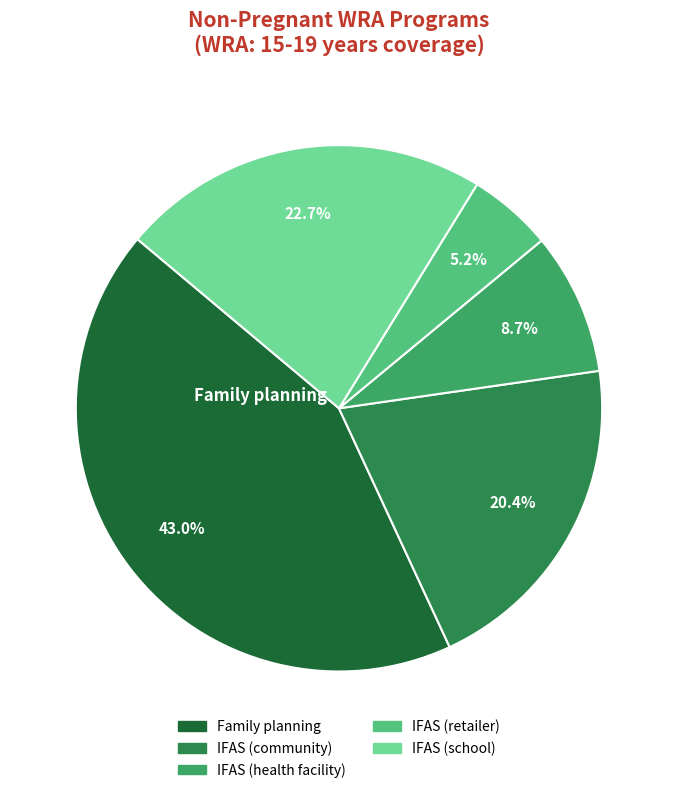

Is there a majority slice in this chart?

No